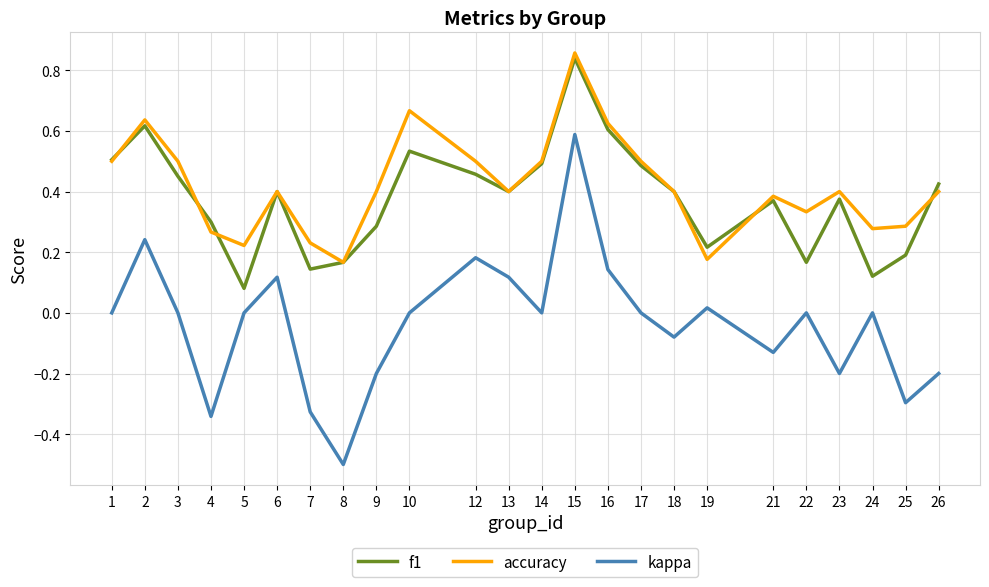

Which series has the largest range (max minus min)?

kappa